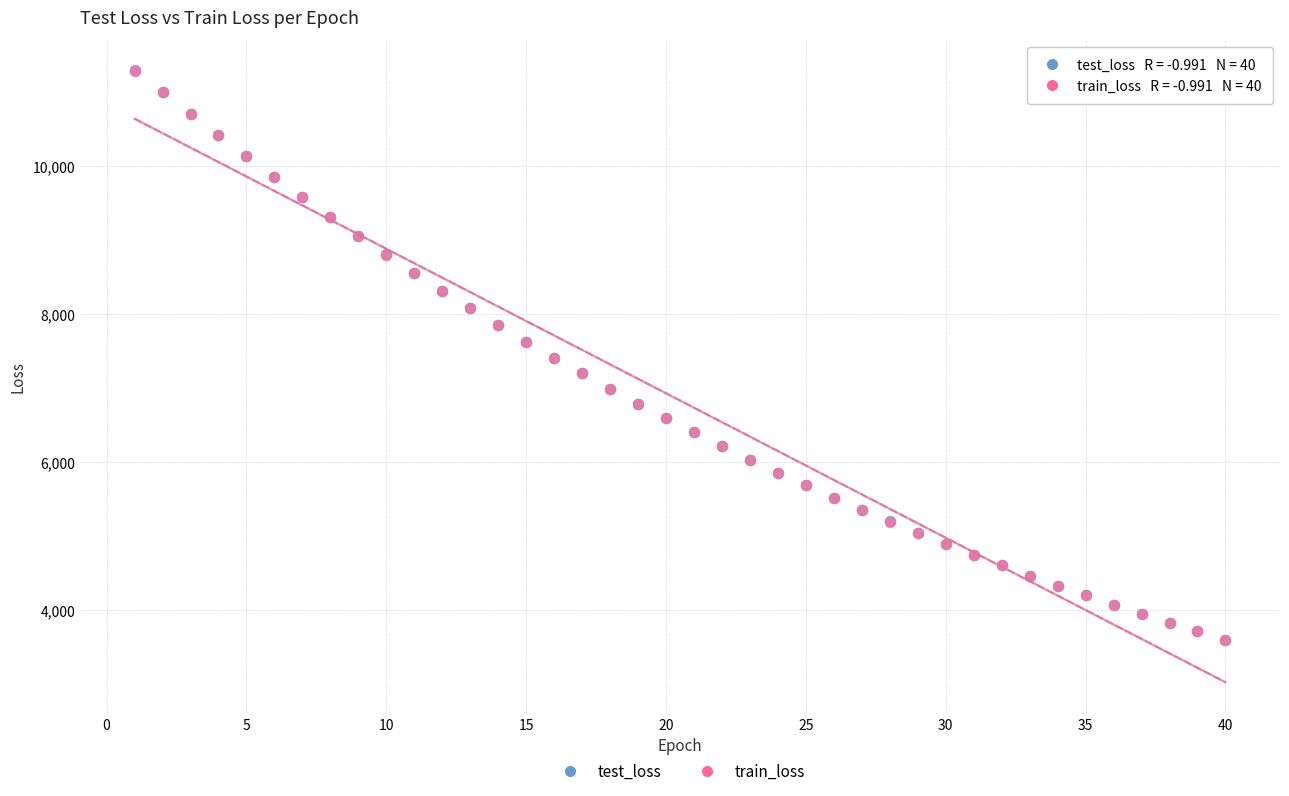

Which series has the largest Y range (max minus min)?

test_loss